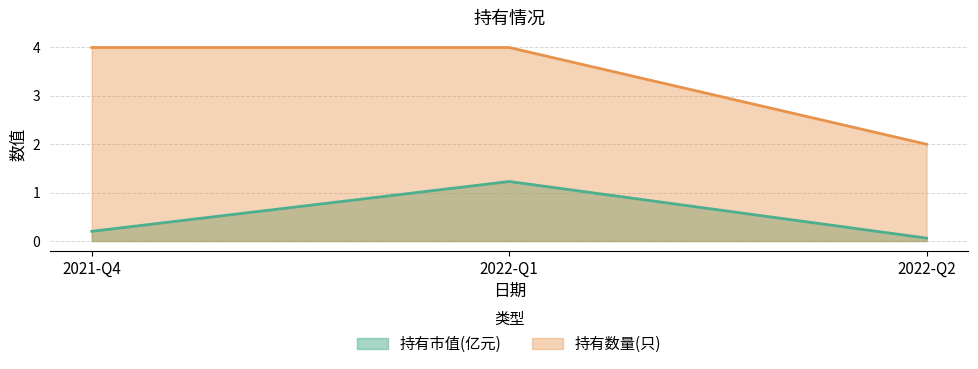

At which label is 持有市值(亿元) closest to 0?

2022-Q2